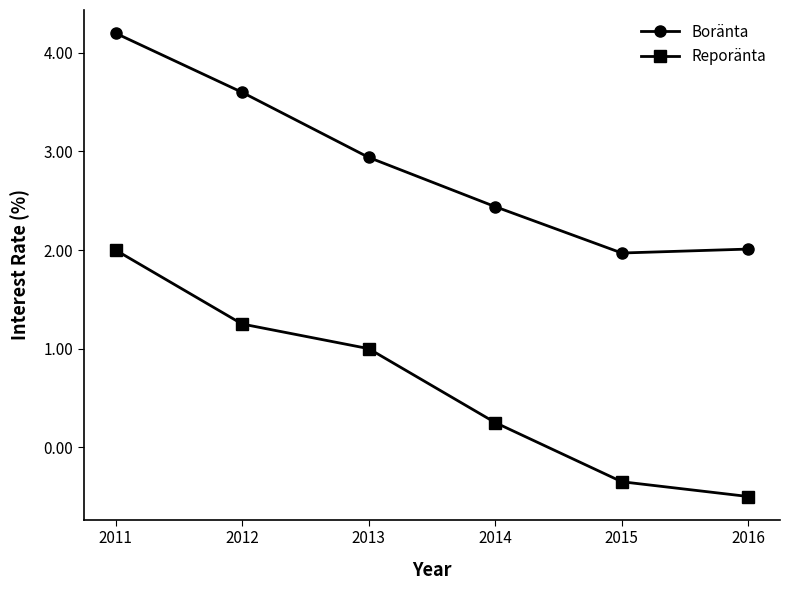

What is the value of the Boränta point at the 3rd from the left?

2.9